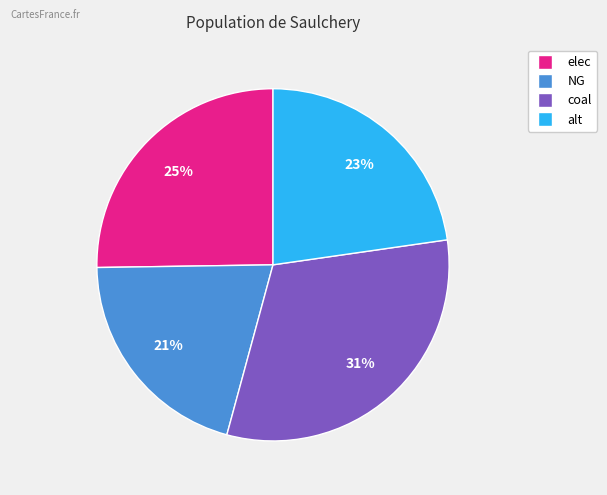

How many slices are in this pie chart?

4